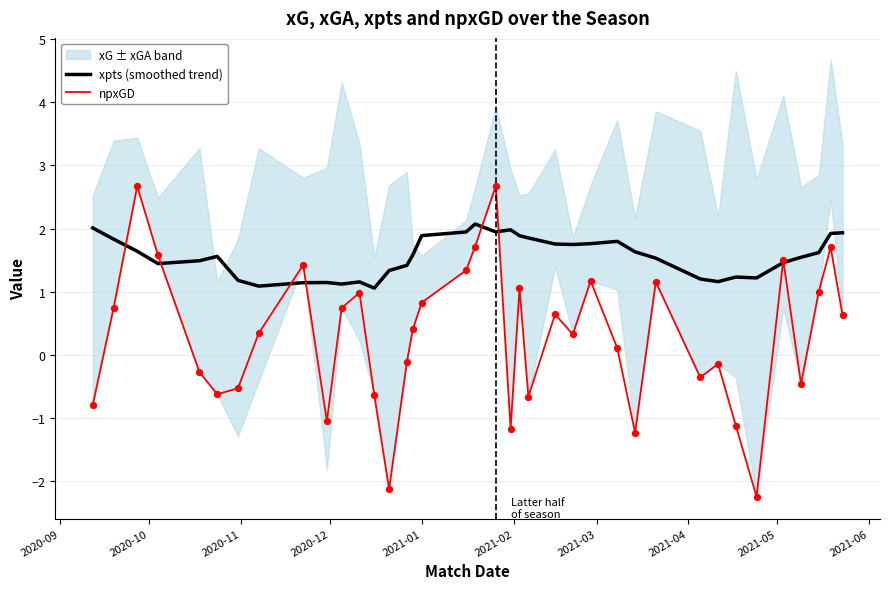

Which series reaches the minimum Y coordinate?

npxGD